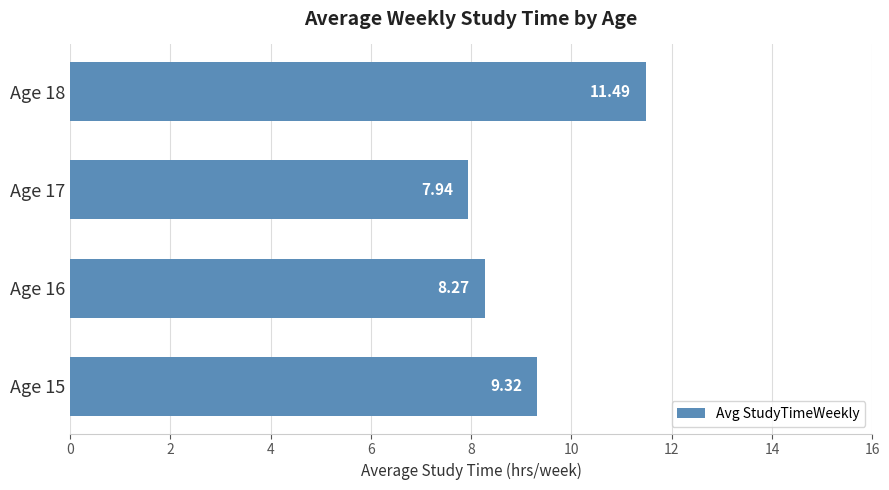

What is the ratio of the value at Age 16 to the value at Age 17?

1.0